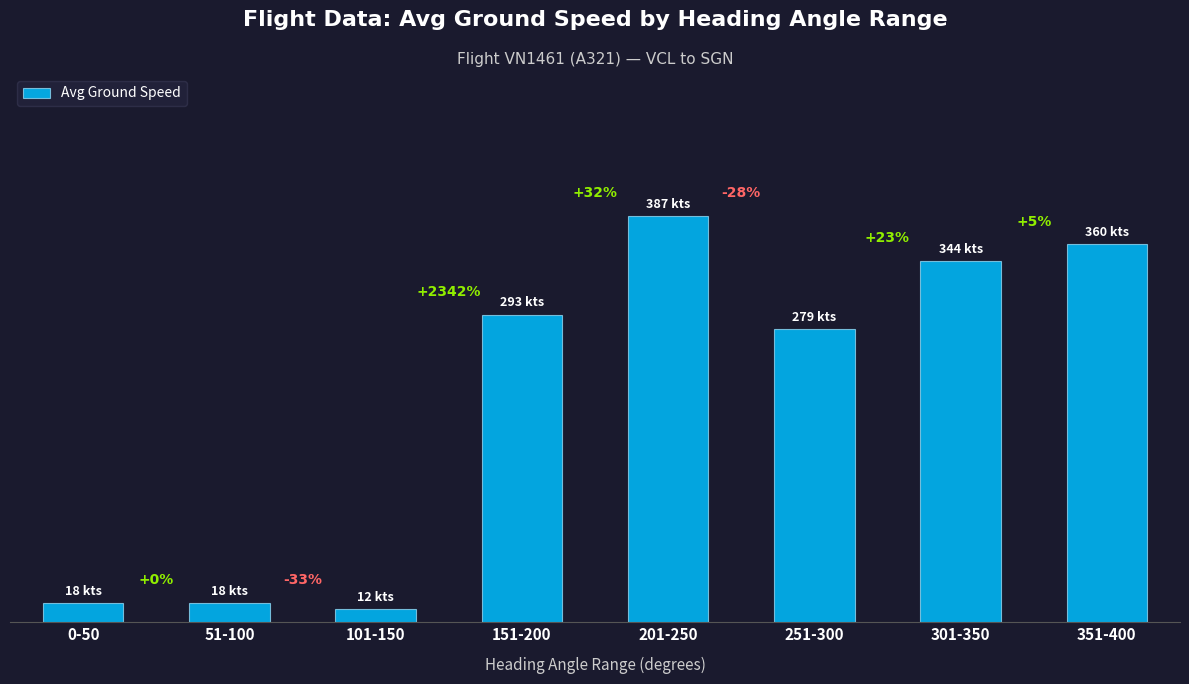

Are the bars horizontal?

No